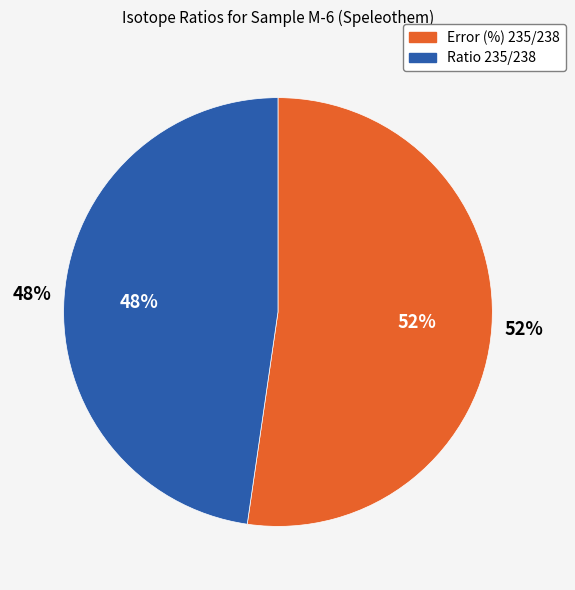

Combined, what portion of the pie is Ratio 235/238 and Error (%) 235/238?

100.0%